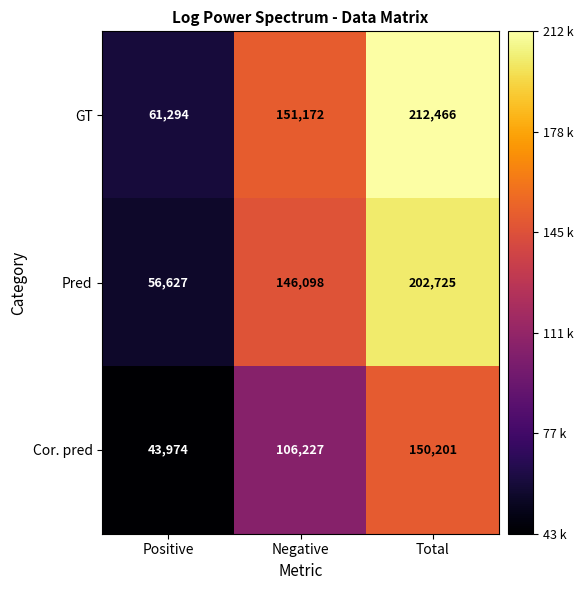

True or false: Cor. pred has a value of 43974 at Positive.

True